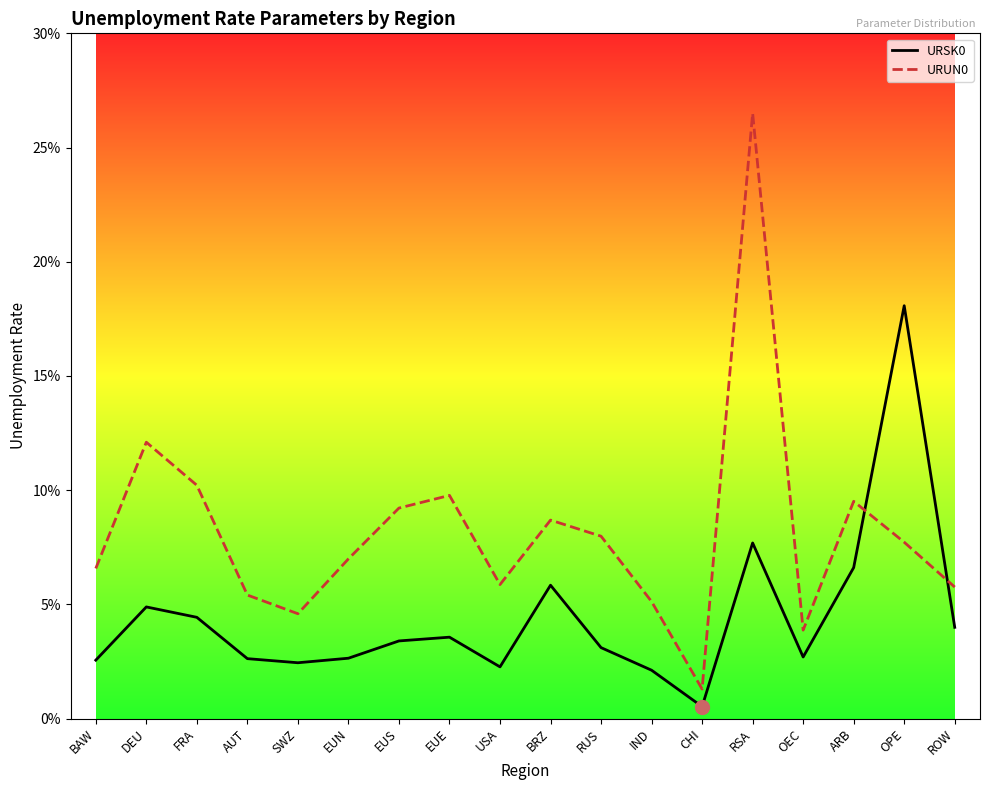

Does the chart display data point markers on the line(s)?

No